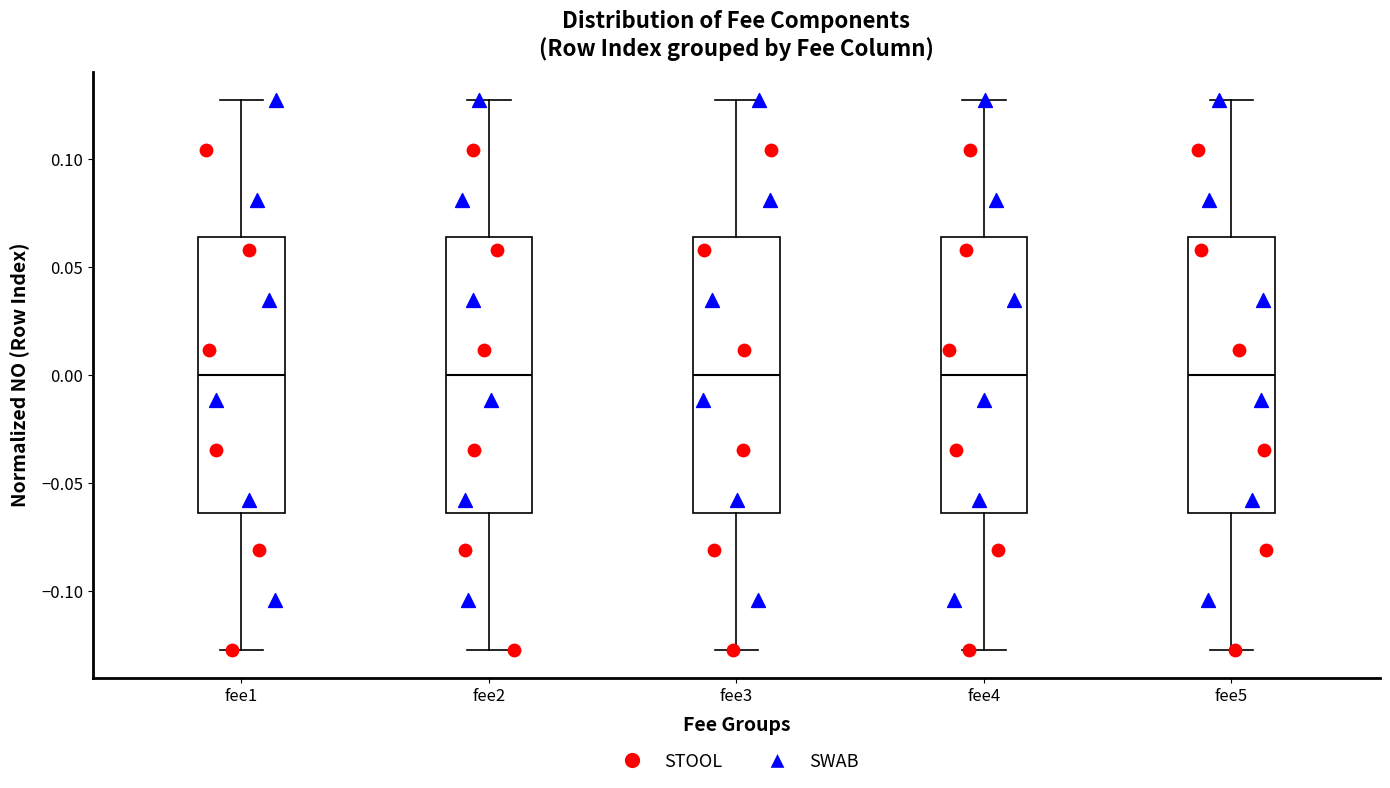

Reading left to right, read every box against the y-axis: the position of its median line, the range the box covers, and the ends of its whiskers. The values are not printed on the chart, so give them approximately, as read against the axis.

fee1: median 0.000, box -0.065 to 0.065, whiskers -0.125 to 0.125
fee2: median 0.000, box -0.065 to 0.065, whiskers -0.125 to 0.125
fee3: median 0.000, box -0.065 to 0.065, whiskers -0.125 to 0.125
fee4: median 0.000, box -0.065 to 0.065, whiskers -0.125 to 0.125
fee5: median 0.000, box -0.065 to 0.065, whiskers -0.125 to 0.125